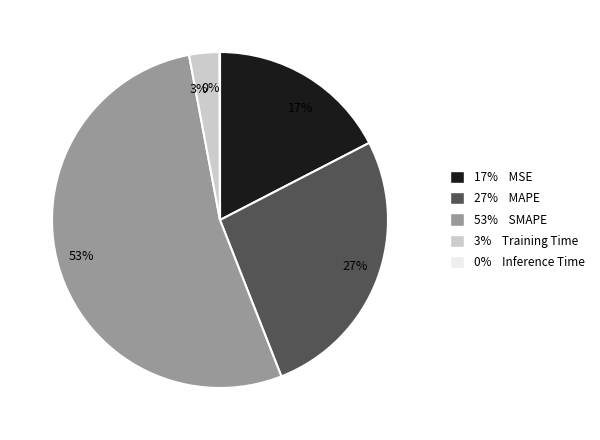

To the nearest percent, what is the average slice percentage?

20%